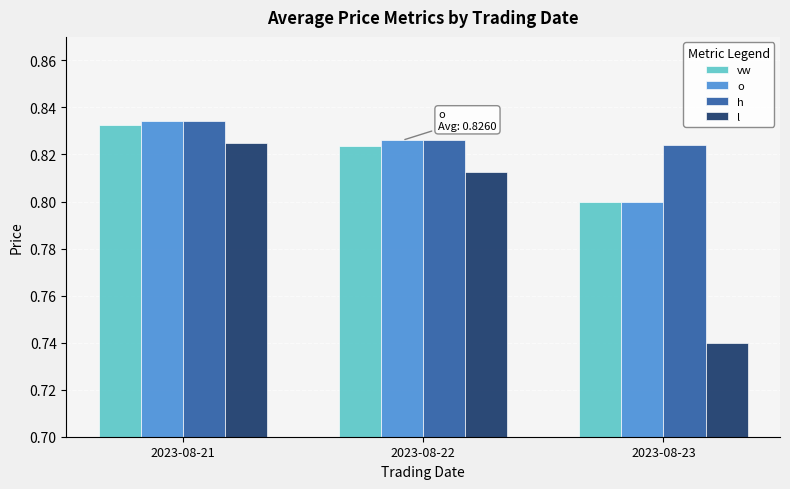

Rank the categories by l value from lowest to highest.

2023-08-23, 2023-08-22, 2023-08-21